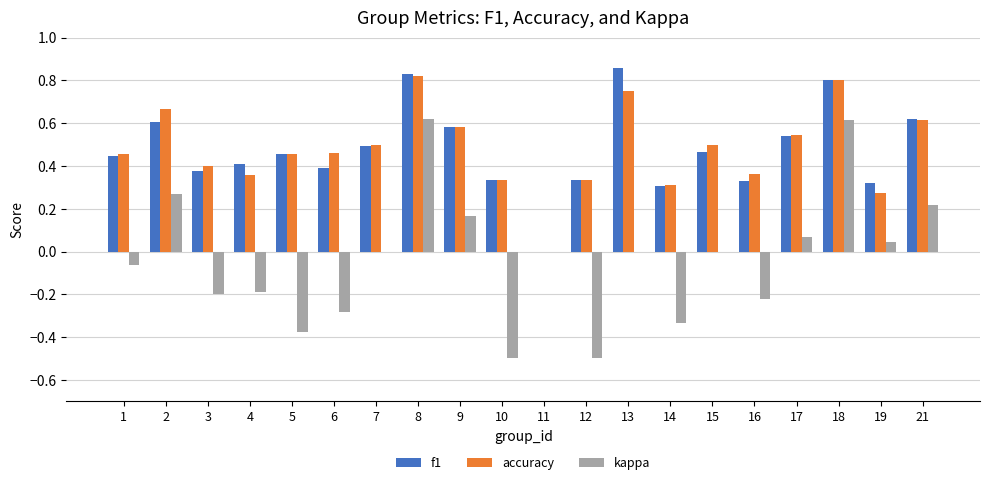

How many series are shown in this chart?

3